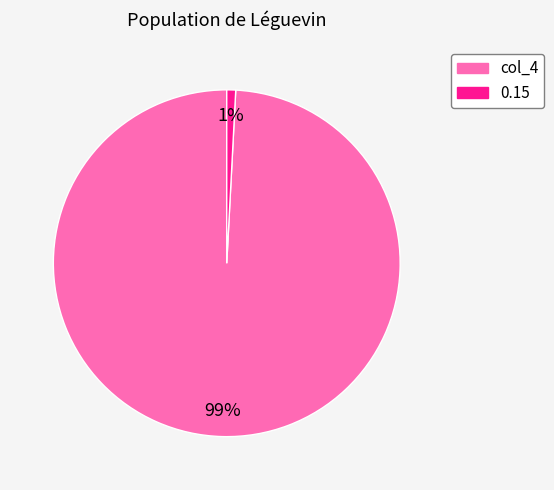

To the nearest percent, what is the difference between the 0.15 and col_4 slice percentages?

98%